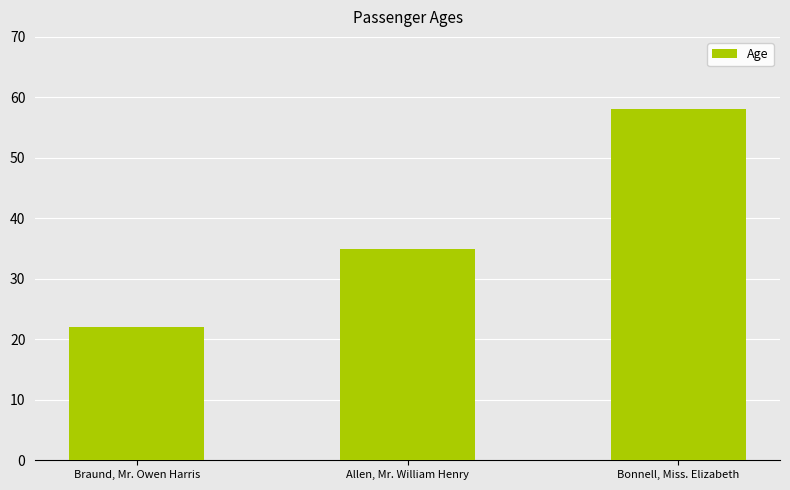

What is the label of the 3rd bar from the left?

Bonnell, Miss. Elizabeth